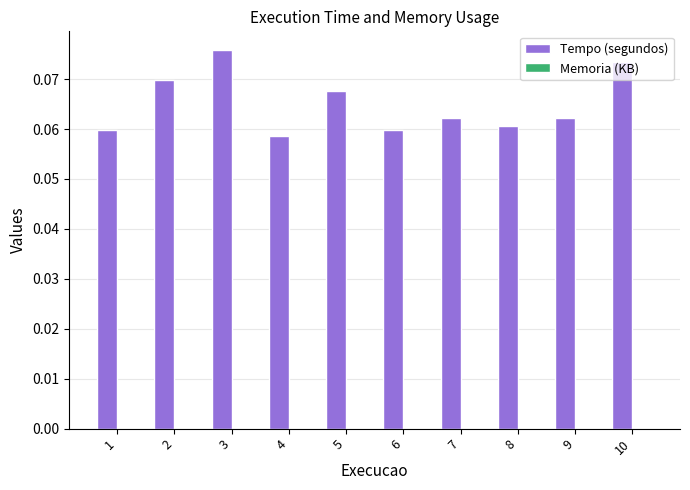

Which has a higher value, 10 or 5?

10